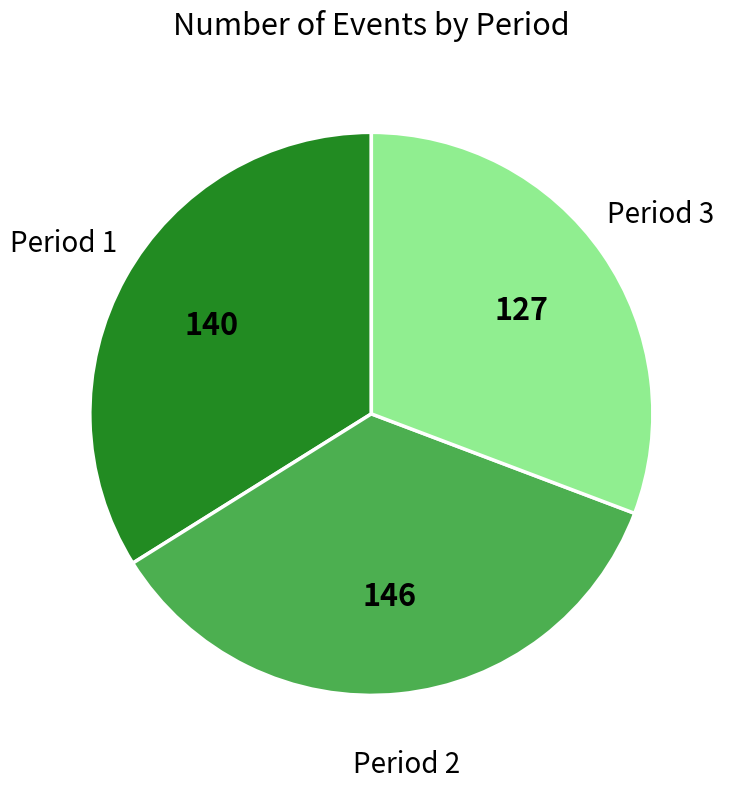

Do Period 1 and Period 3 together represent more than half of the pie?

Yes